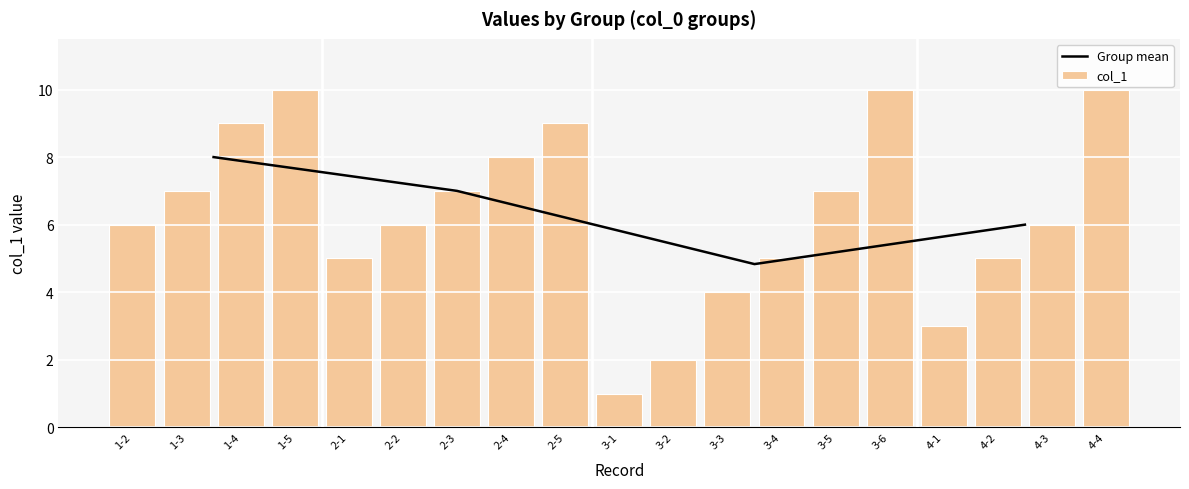

What is the value of the 17th bar from the left?

5